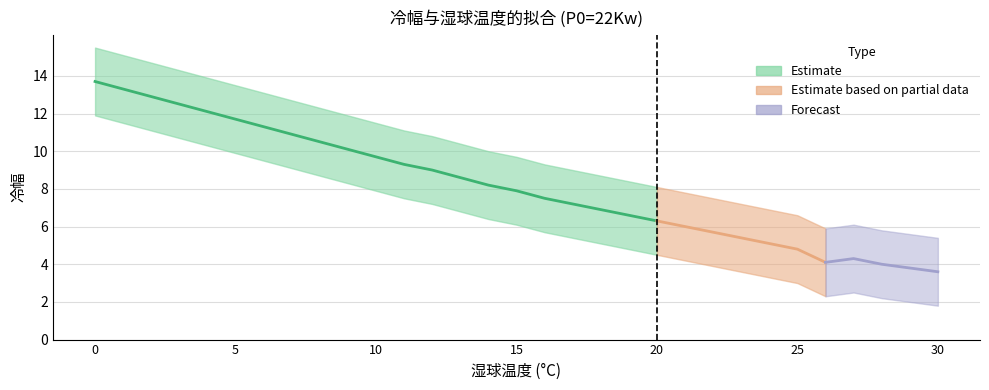

True or false: there are more than 2 points higher than both neighbors.

False